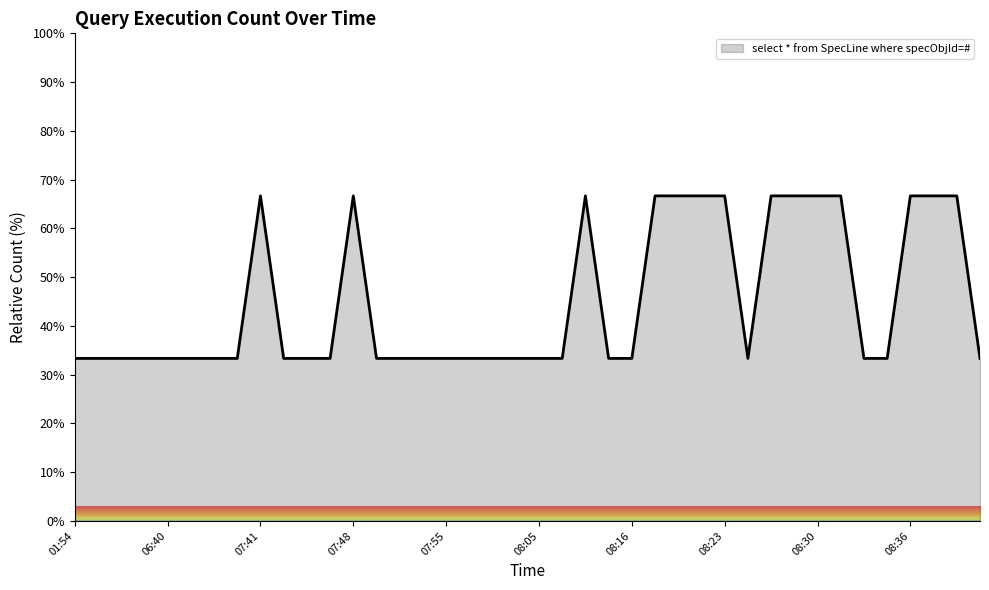

What is the difference between the maximum and minimum values?

33.3